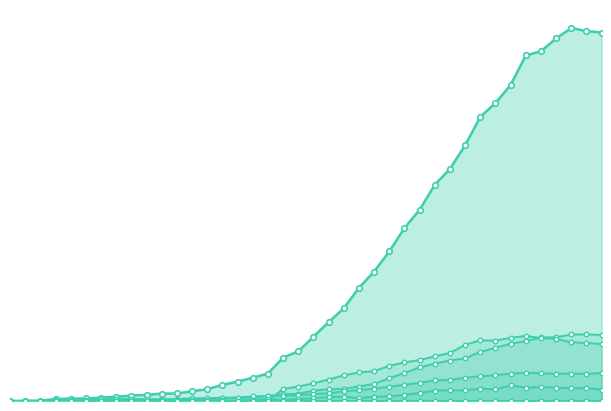

At which label does BL reach its peak?

33